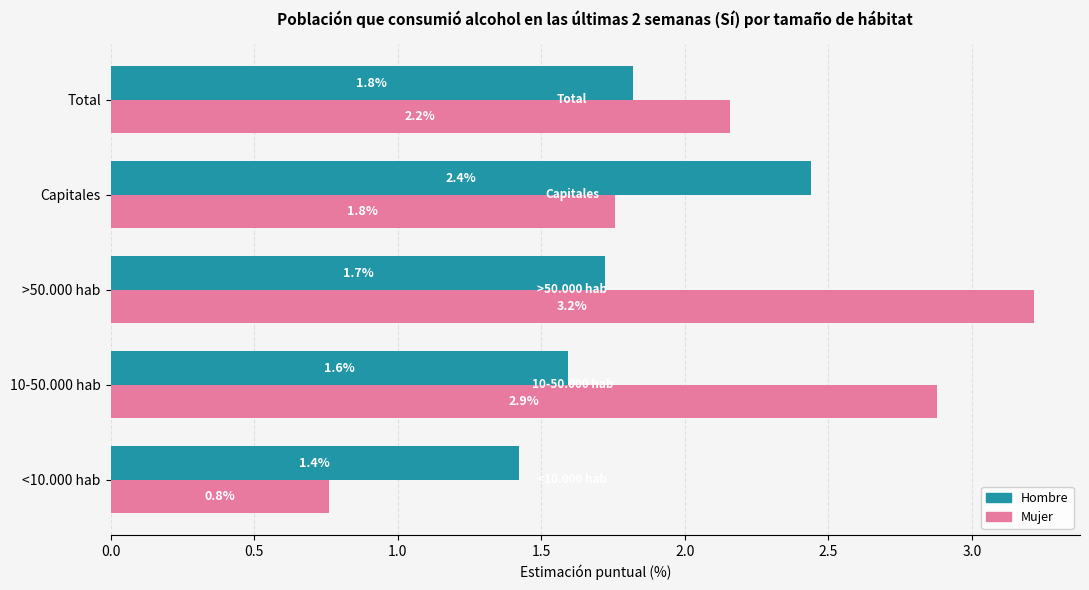

What is the sum of all Mujer values?

10.8